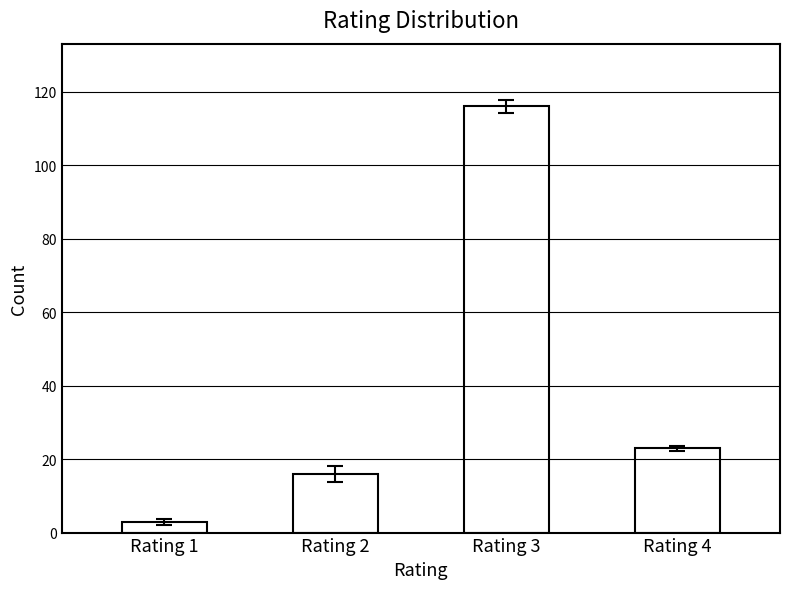

Between Rating 3 and Rating 2, which is larger?

Rating 3